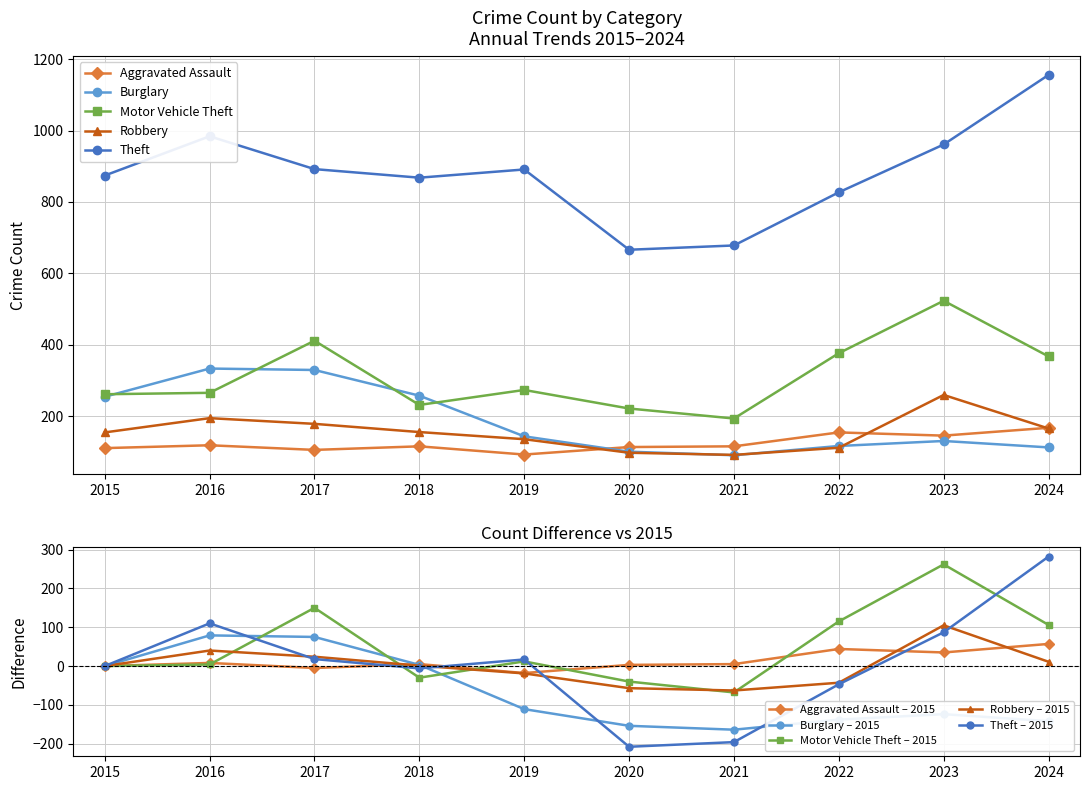

What is the total value across all series at 2024?

1093